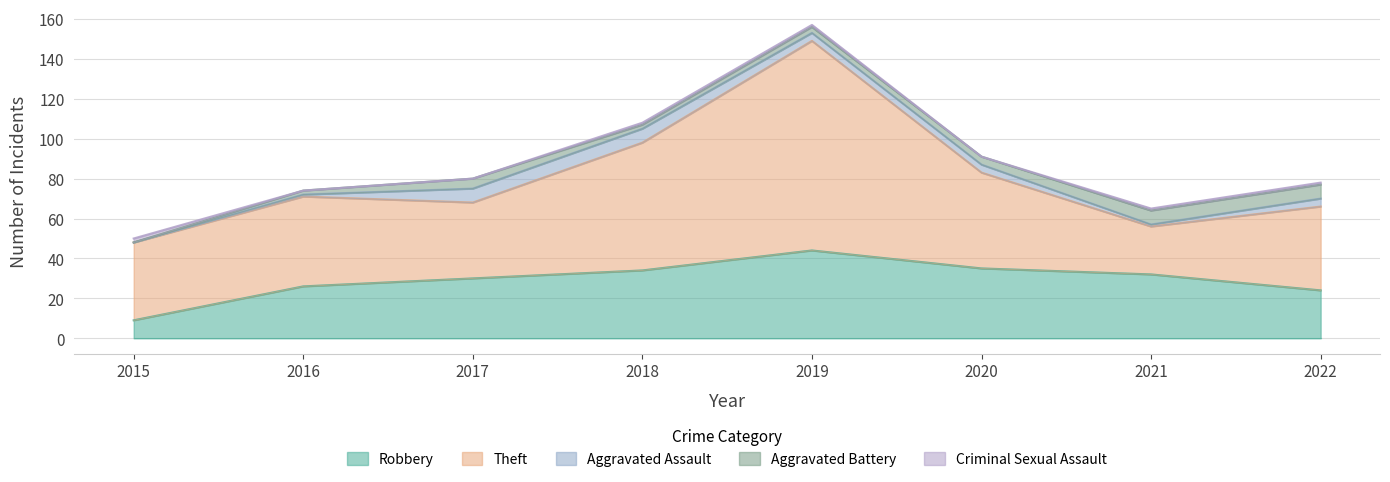

Reading left to right, transcribe all the data shown in this chart.

Robbery: 2015=9	2016=26	2017=30	2018=34	2019=44	2020=35	2021=32	2022=24
Theft: 2015=39	2016=45	2017=38	2018=64	2019=105	2020=48	2021=24	2022=42
Aggravated Assault: 2015=0	2016=1	2017=7	2018=7	2019=4	2020=4	2021=1	2022=4
Aggravated Battery: 2015=0	2016=2	2017=5	2018=2	2019=3	2020=4	2021=7	2022=7
Criminal Sexual Assault: 2015=2	2016=0	2017=0	2018=1	2019=1	2020=0	2021=1	2022=1